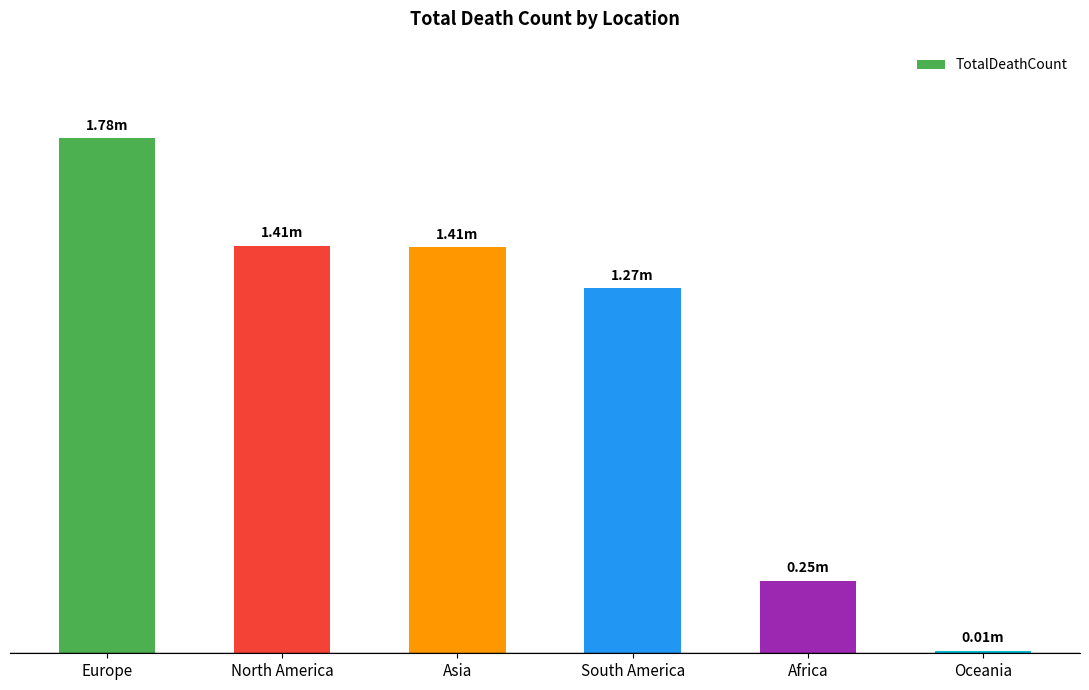

At which category does the chart reach its minimum across all series?

Oceania